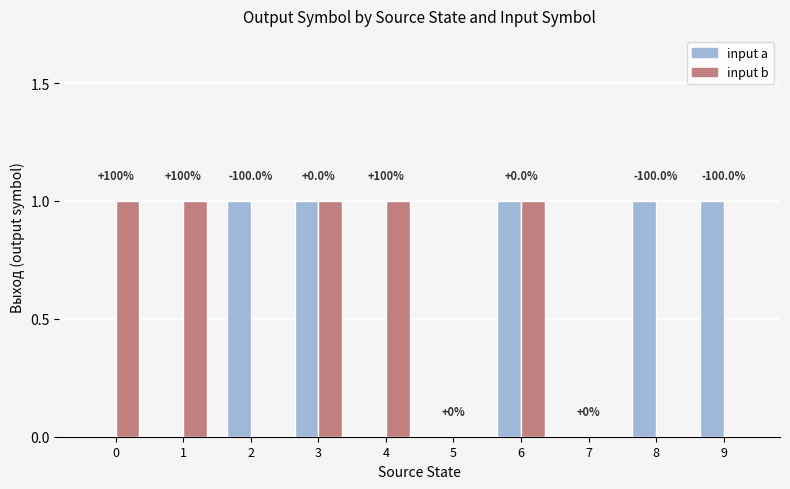

What is the sum of the input b values at 6 and 8?

1